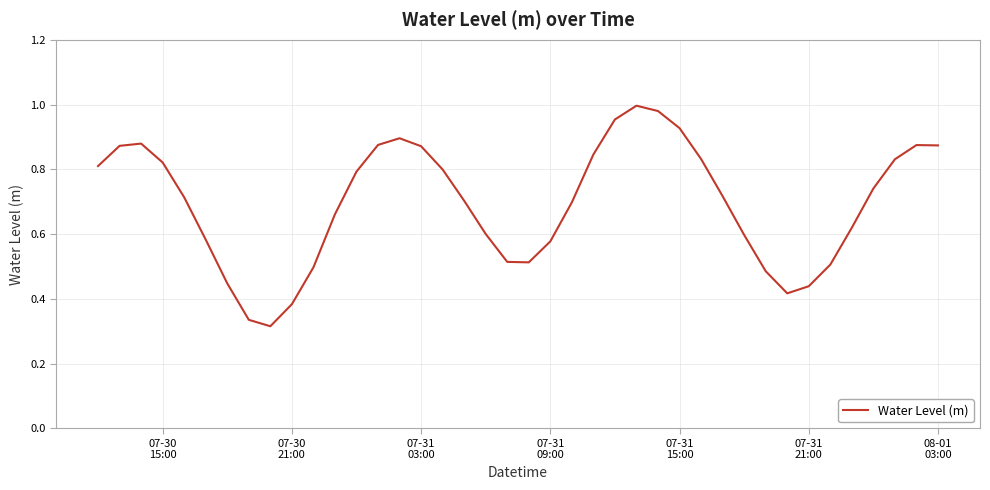

Is this an area chart (filled region under the line)?

No